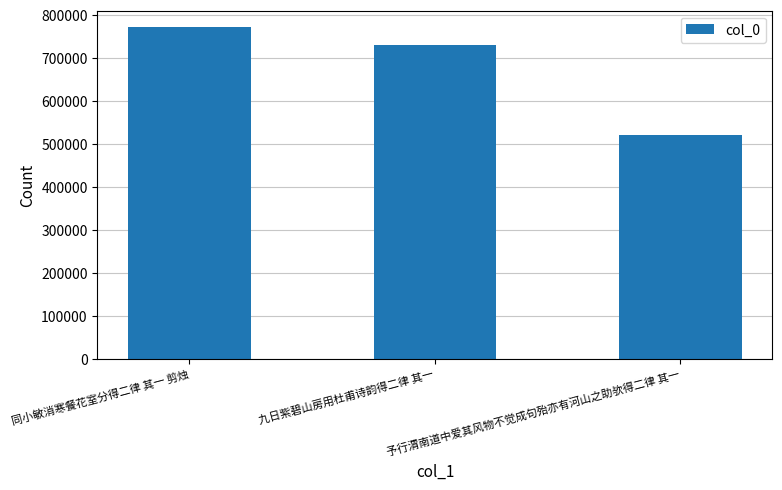

Where does the data first go above 731217?

同小敏消寒餐花室分得二律 其一 剪烛